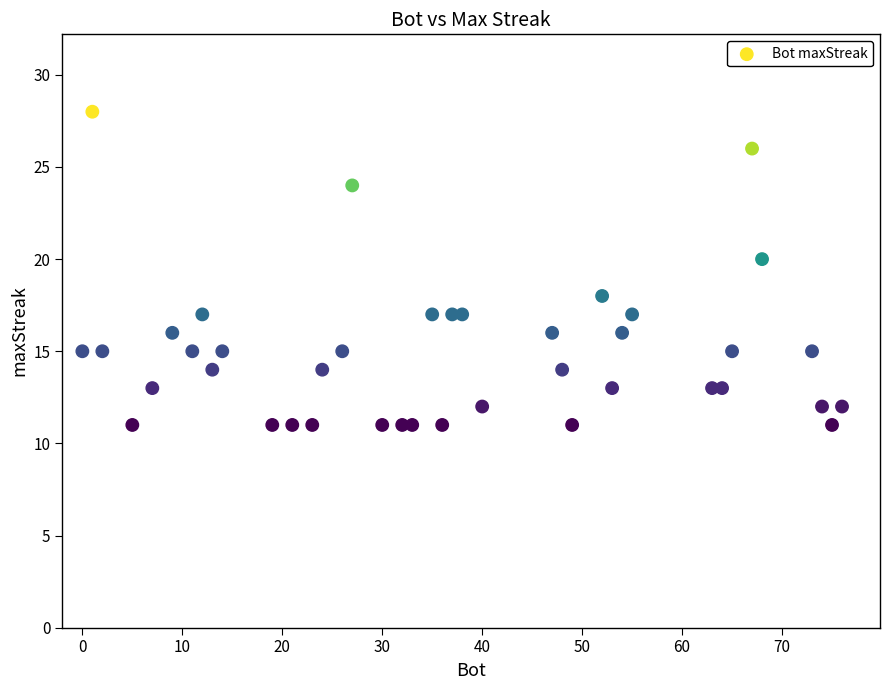

What is the range of Y values (max minus min)?

17